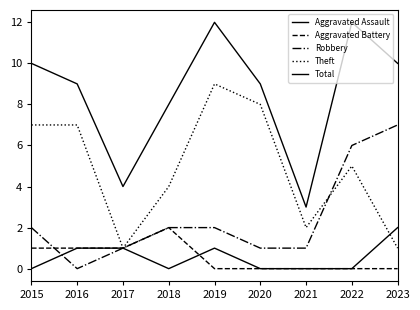

At which label does Theft reach its peak?

2019